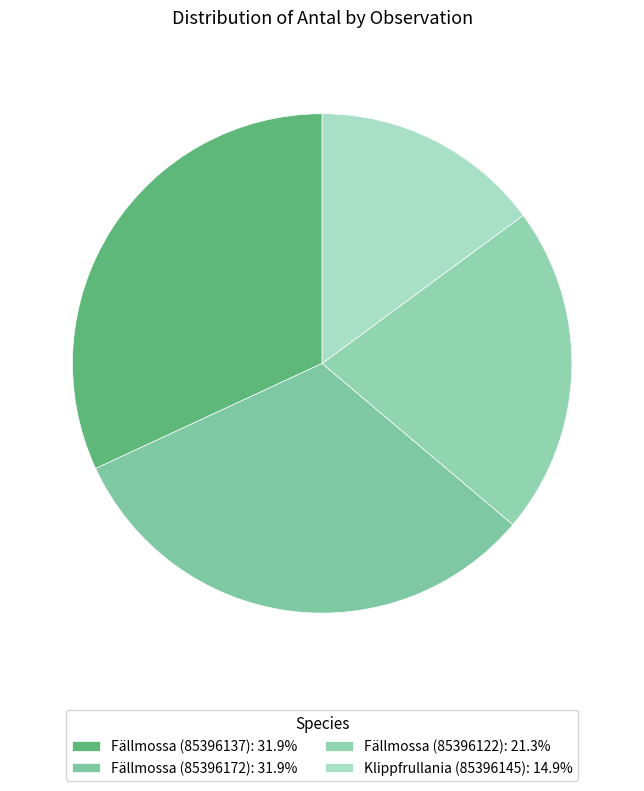

What is the smallest slice in the pie chart?

Klippfrullania (85396145)